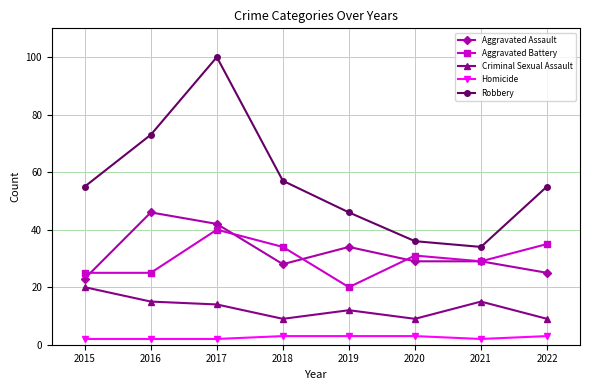

The Robbery series shows 36 at 2016. True or false?

False